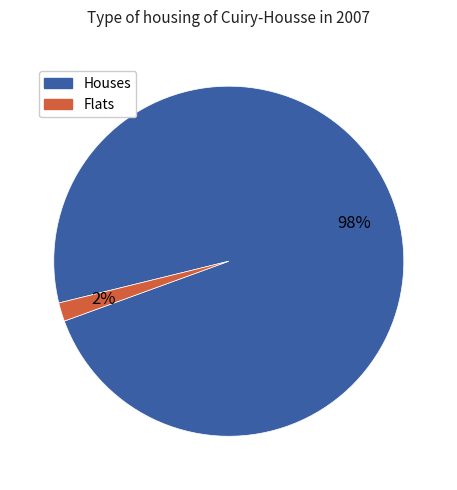

To the nearest percent, what is the average slice percentage?

50%